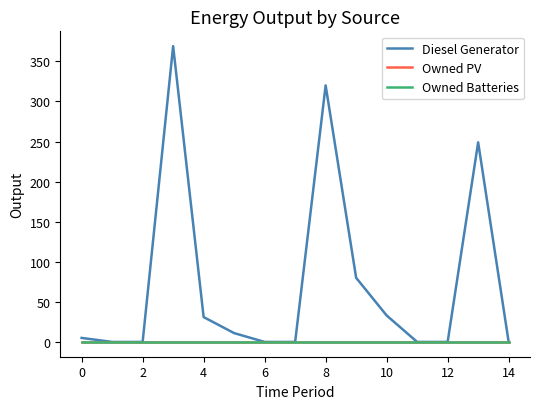

What is the average value of the Diesel Generator series?

73